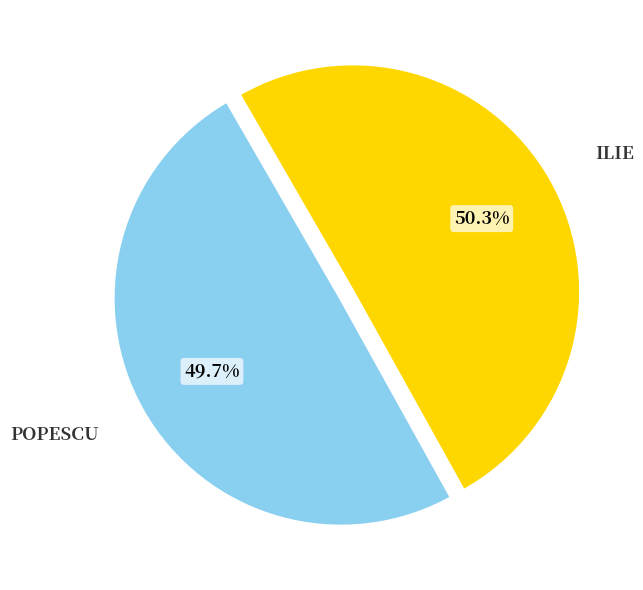

Is there a majority slice in this chart?

Yes